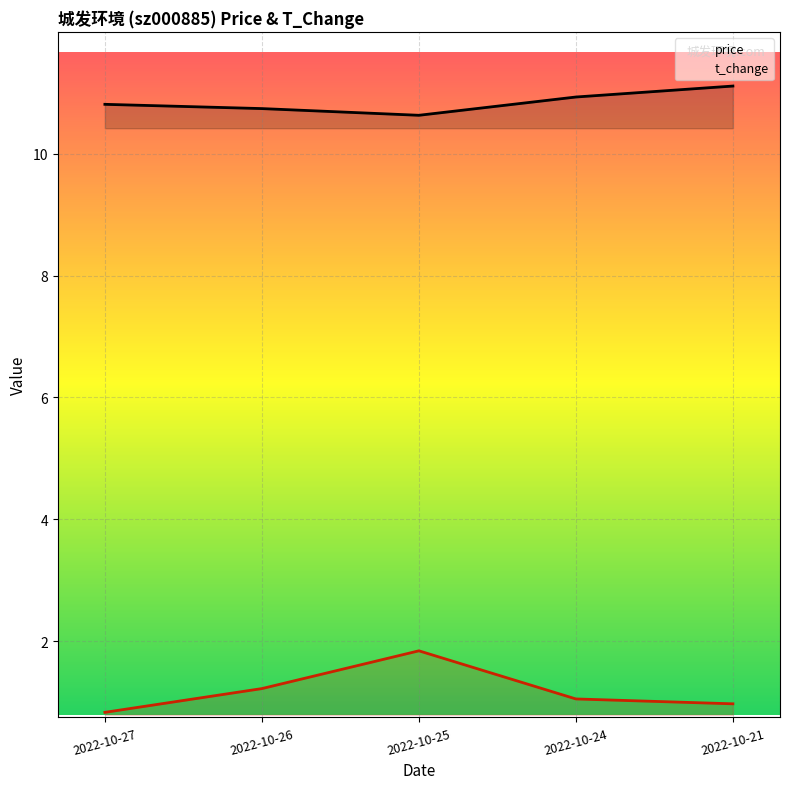

Count the number of data series in this chart.

2